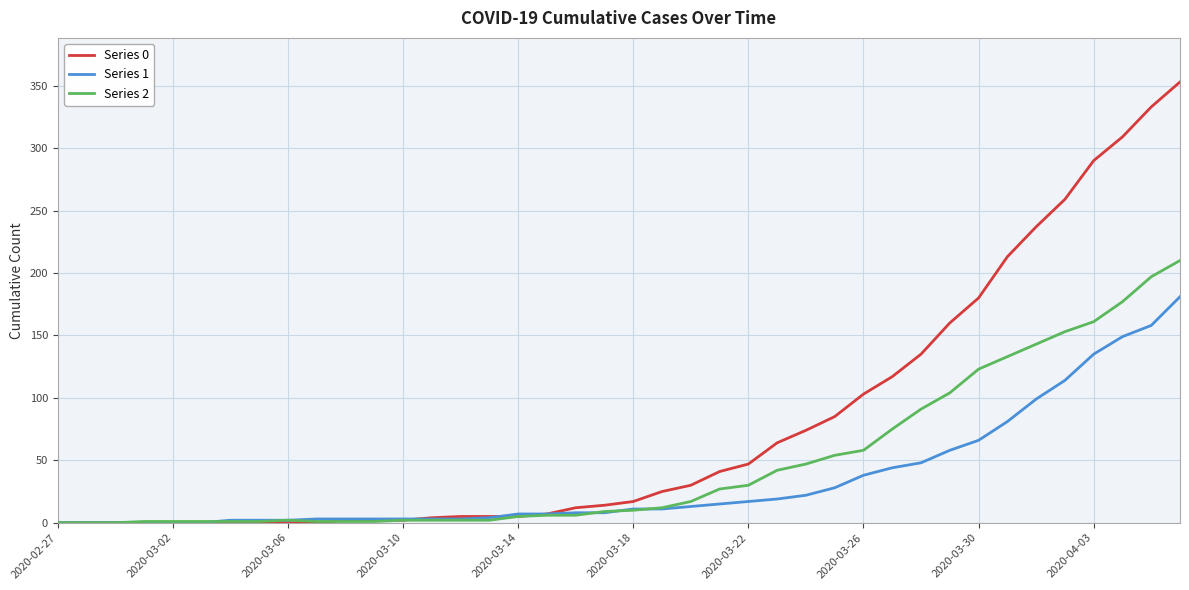

Which series has the widest spread of values?

Series 0